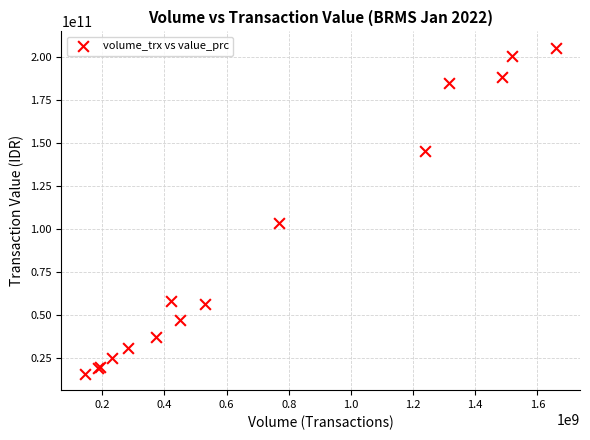

What Y value in the scatter plot is closest to 110684488950?

103572020300